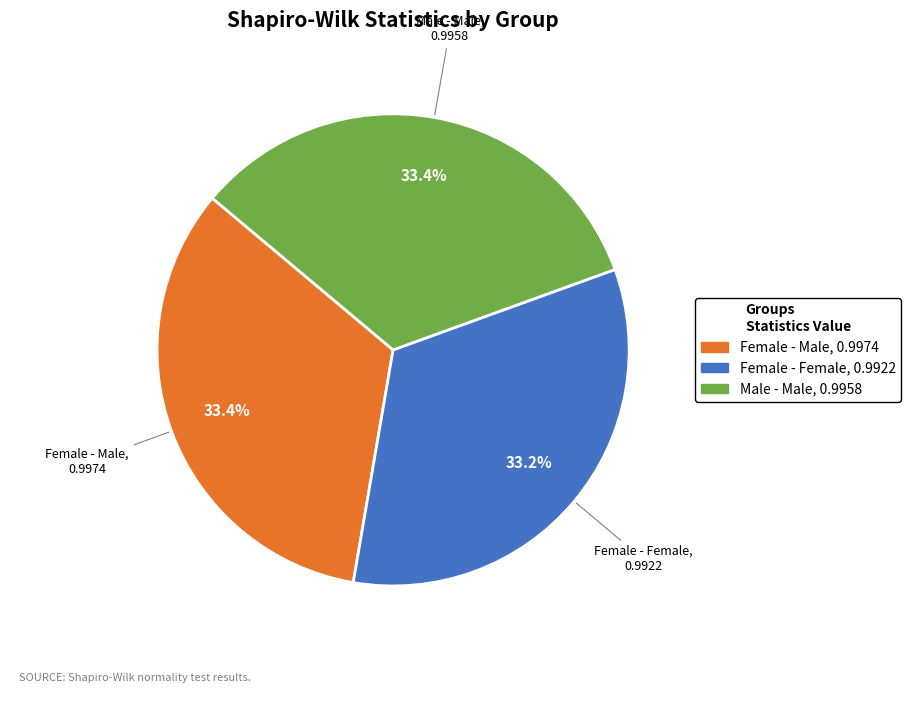

True or false: Male - Male accounts for 33% of the total.

True